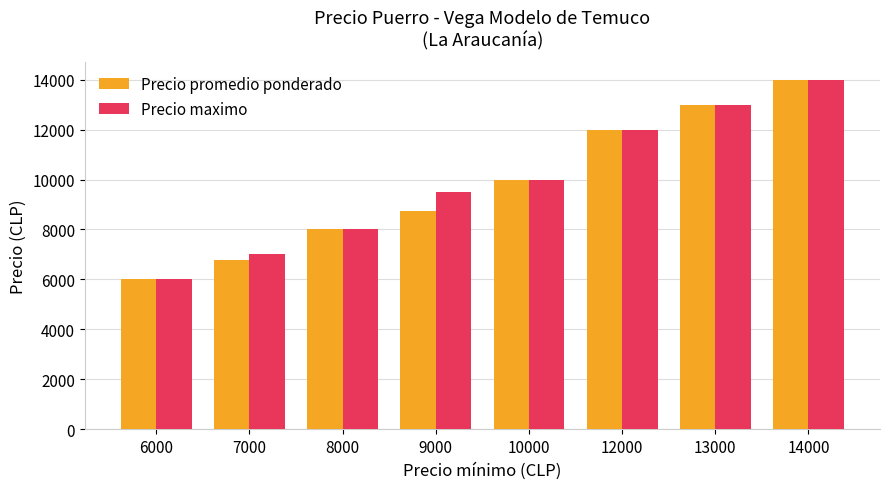

What is the greatest value displayed?

14000.0